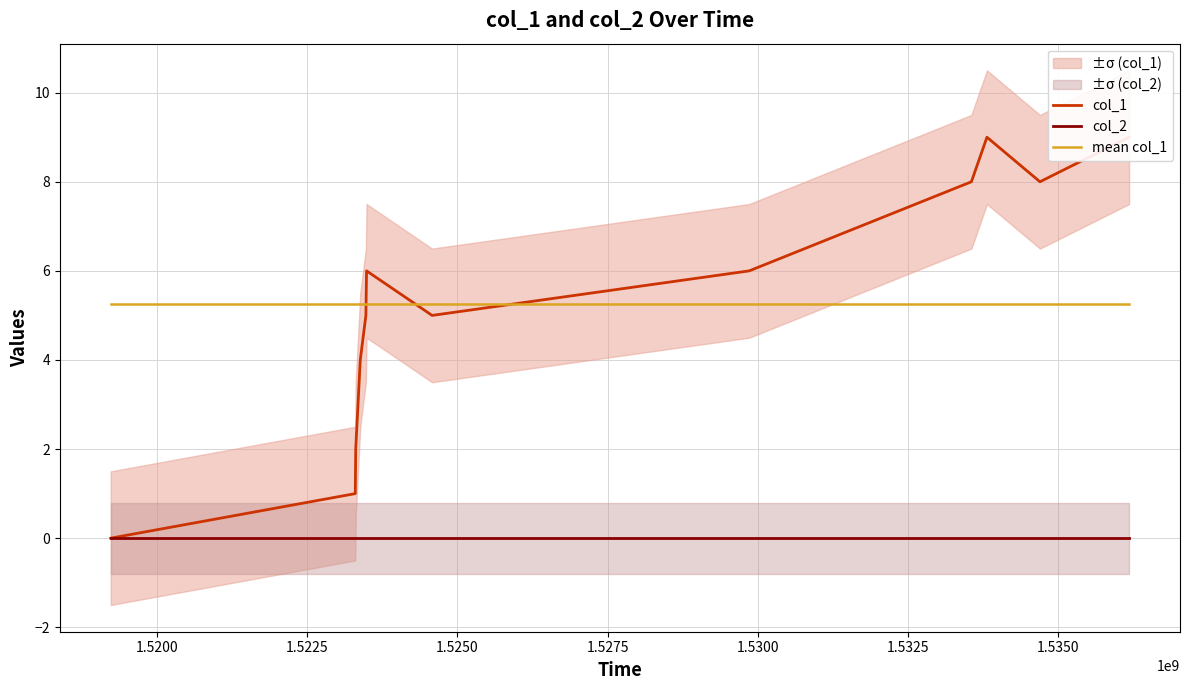

Reading right to left, list all the values displayed in this chart.

col_1: 9.0	8.0	9.0	8.0	6.0	5.0	6.0	5.0	4.0	2.0	1.0	0.0
col_2: 0.0	0.0	0.0	0.0	0.0	0.0	0.0	0.0	0.0	0.0	0.0	0.0
mean col_1: 5.2	5.2	5.2	5.2	5.2	5.2	5.2	5.2	5.2	5.2	5.2	5.2